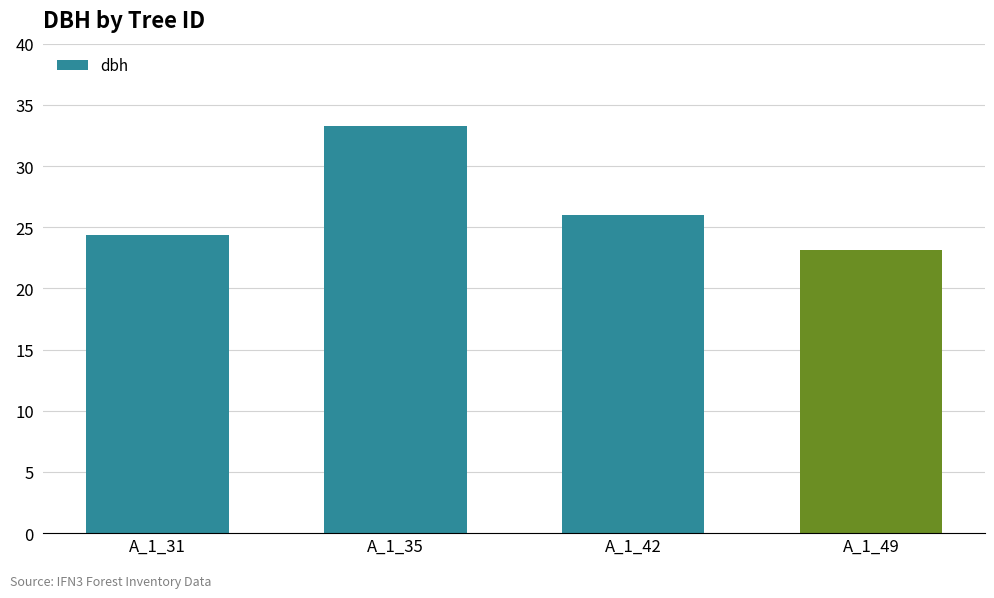

The chart shows a value of 45.2 at A_1_35. True or false?

False